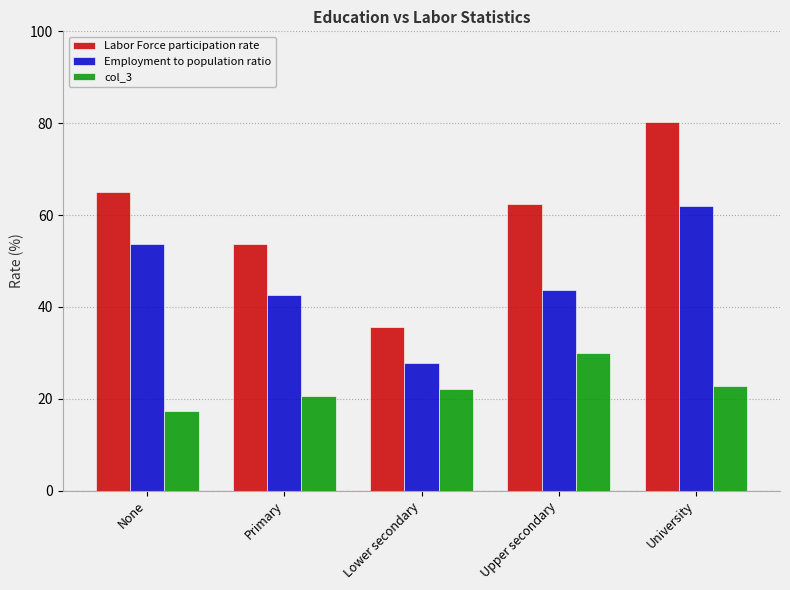

Which series has the largest total across all categories?

Labor Force participation rate